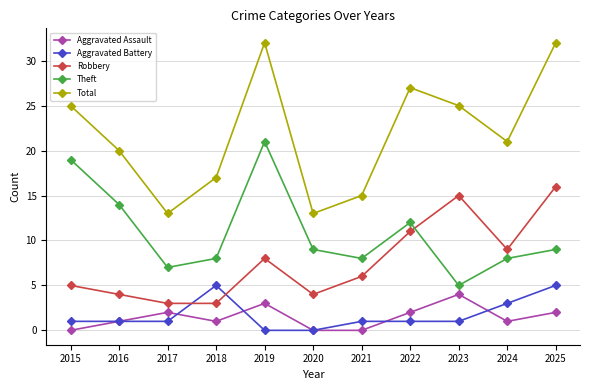

What is the difference between the maximum and minimum values in the Theft series?

16